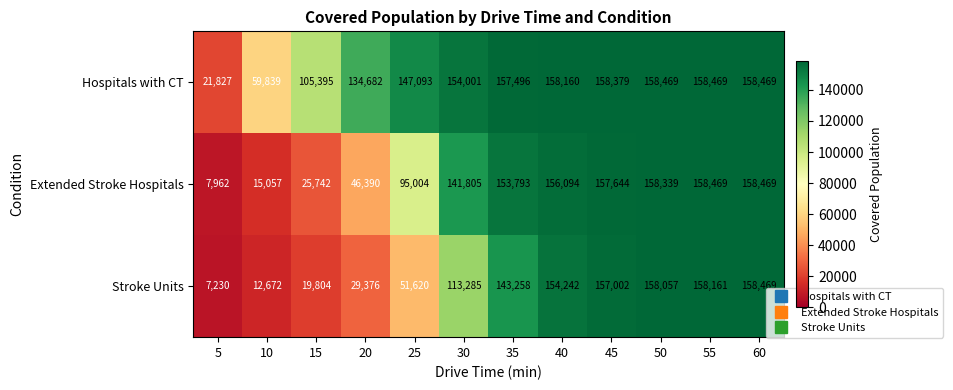

What is the sum of all Hospitals with CT values?

1572279